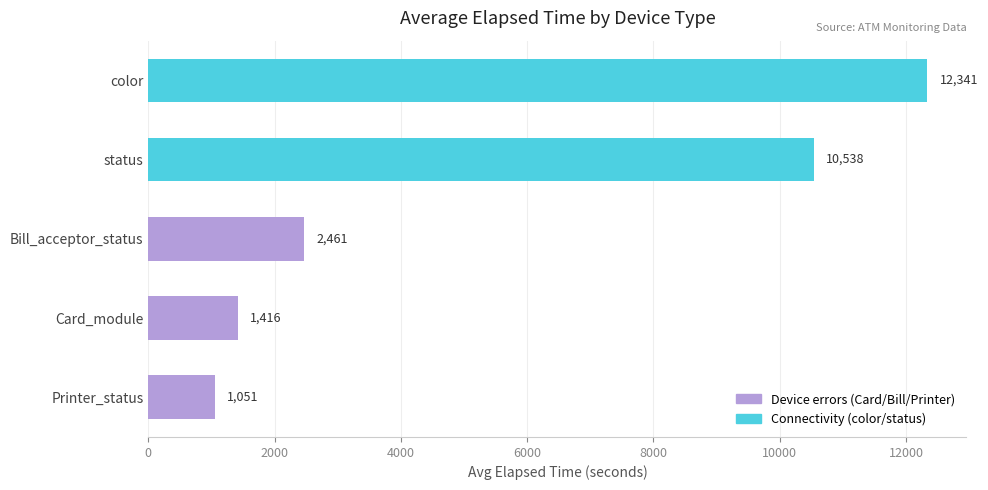

Between Printer_status and Bill_acceptor_status, which is larger?

Bill_acceptor_status